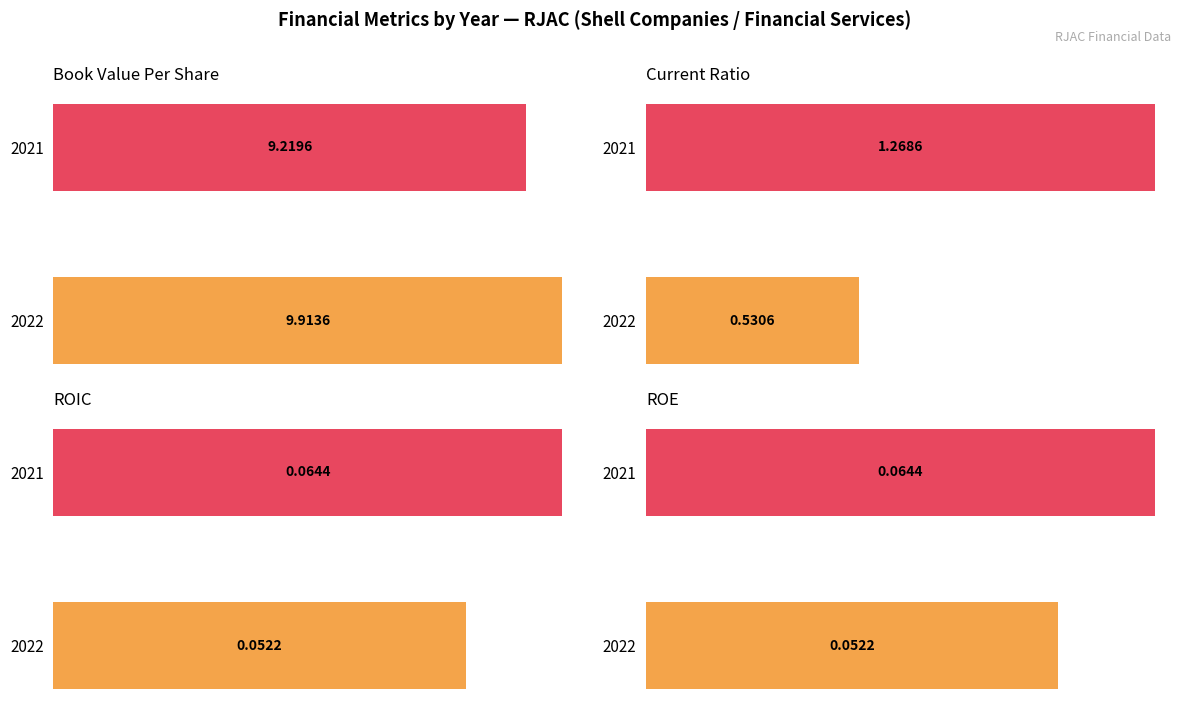

How many bookValuePerShare values are between 9 and 10?

2